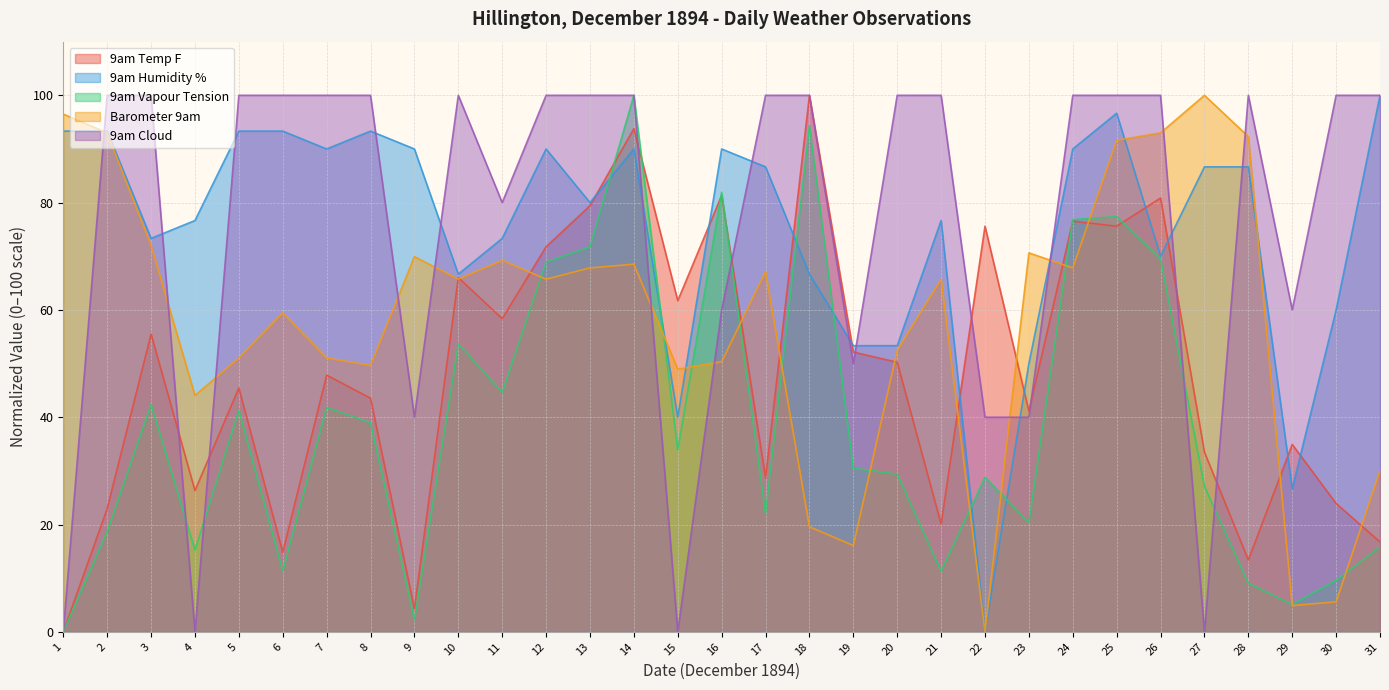

What is the maximum value shown in the chart?

100.0